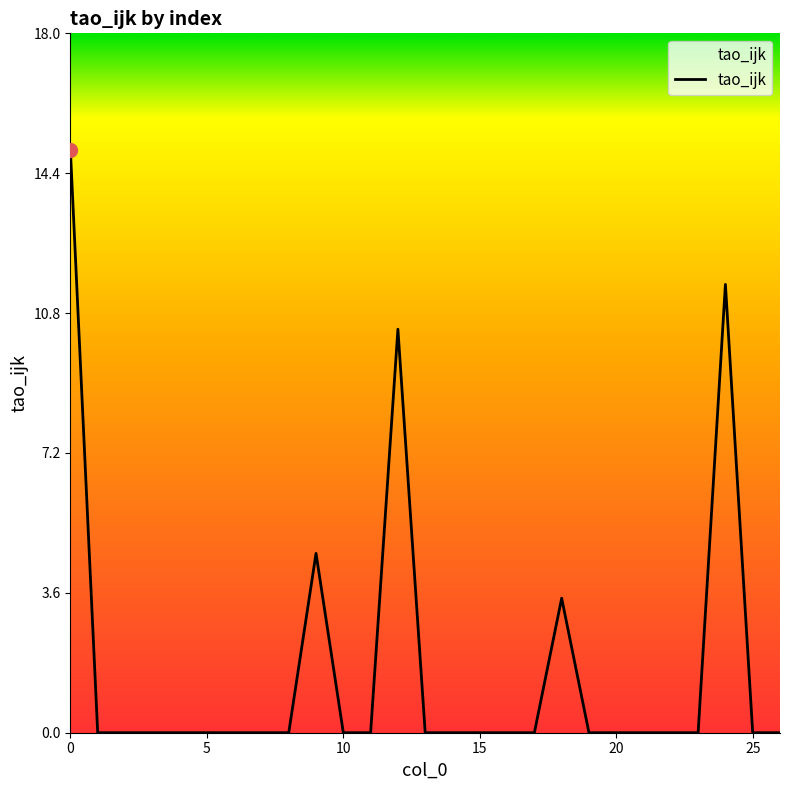

What is the greatest value displayed?

15.0